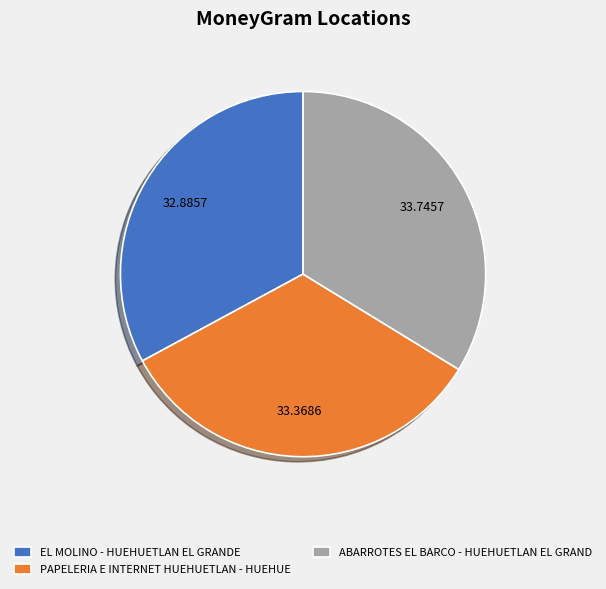

Is it true that ABARROTES EL BARCO - HUEHUETLAN EL GRAND is 28% of the pie?

False